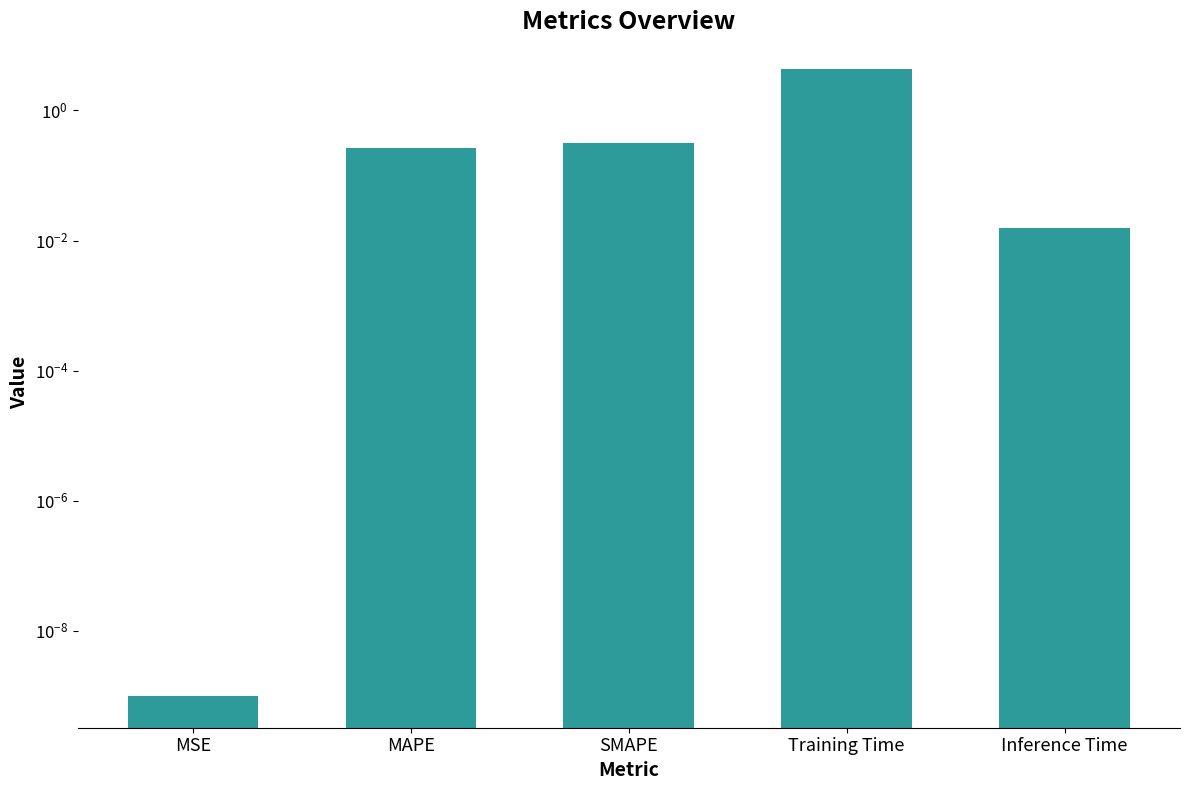

What is the value of the 2nd bar from the left?

0.3